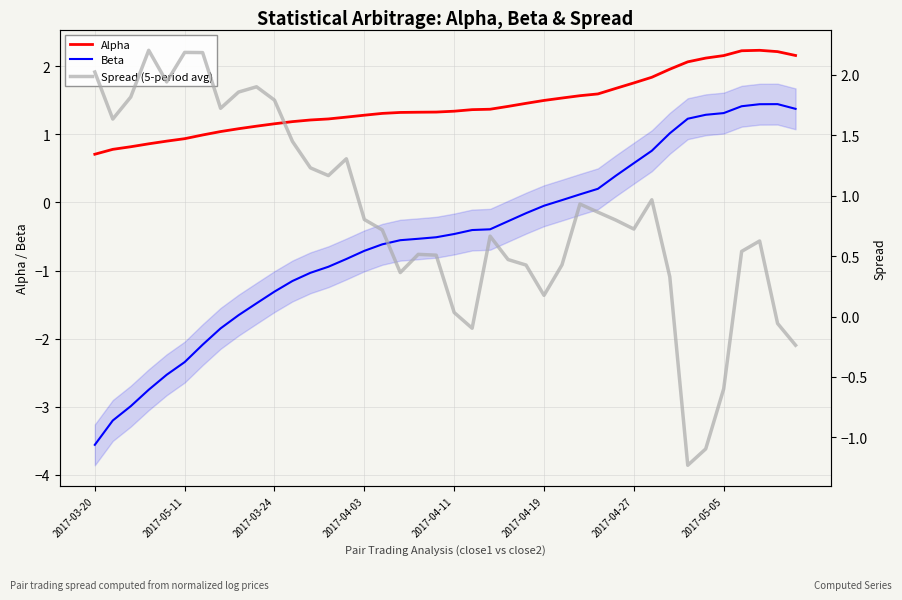

The value of Beta at 13 is -0.9. True or false?

True